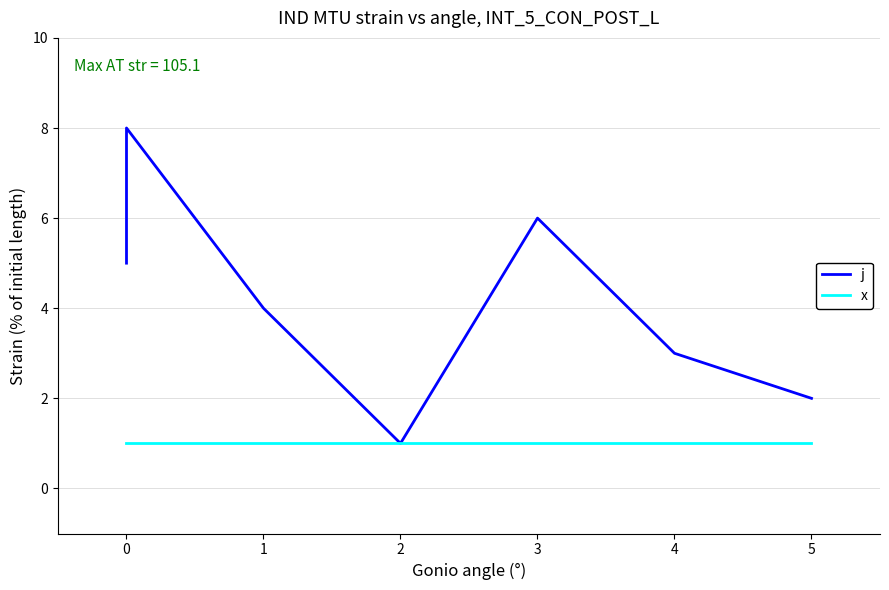

Does the chart have visible grid lines?

Yes